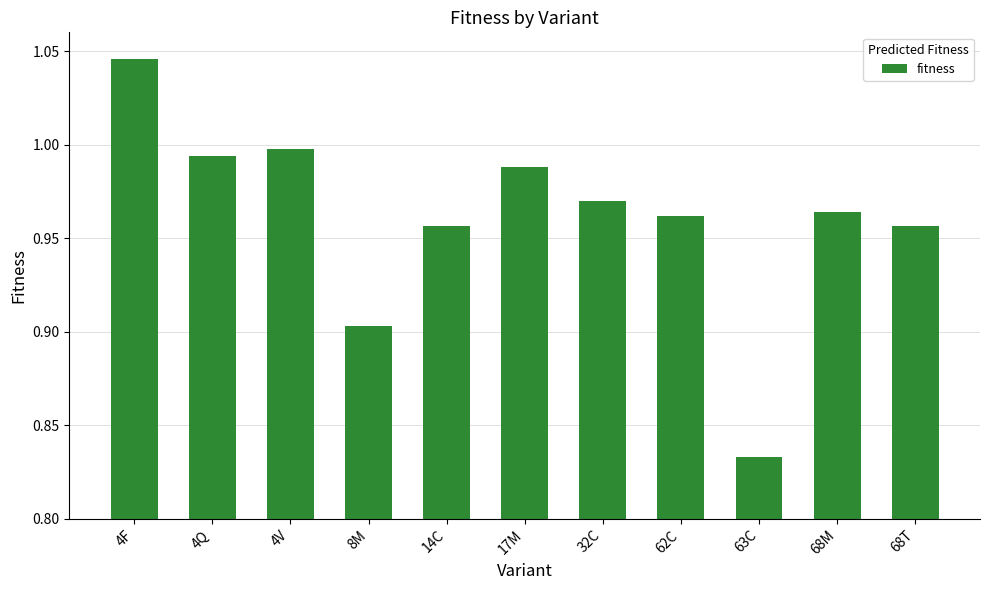

Where is the data nearest to the value 0?

63C